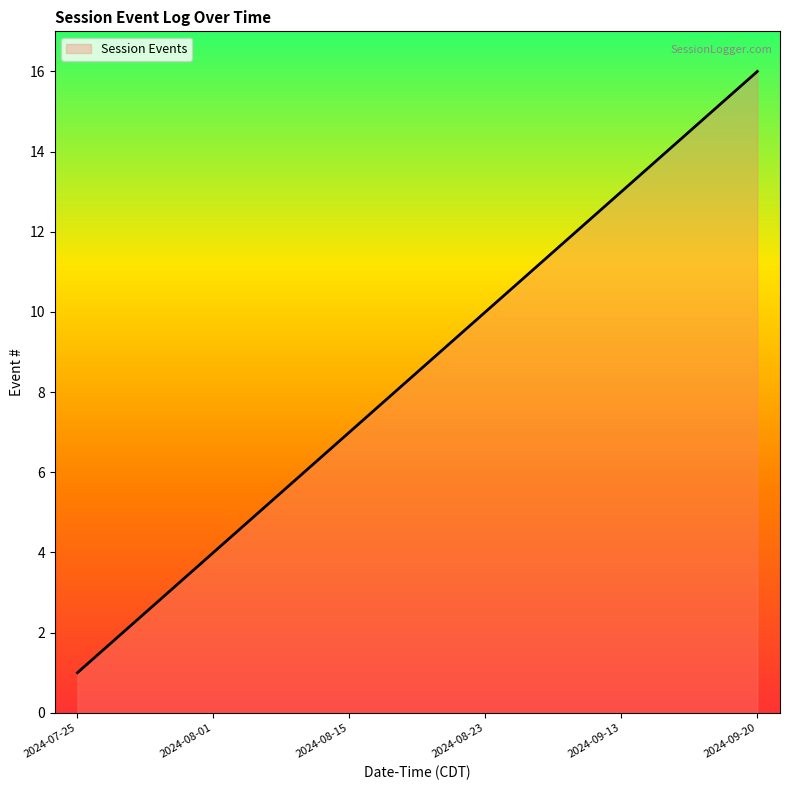

What is the difference between the maximum and minimum values?

15